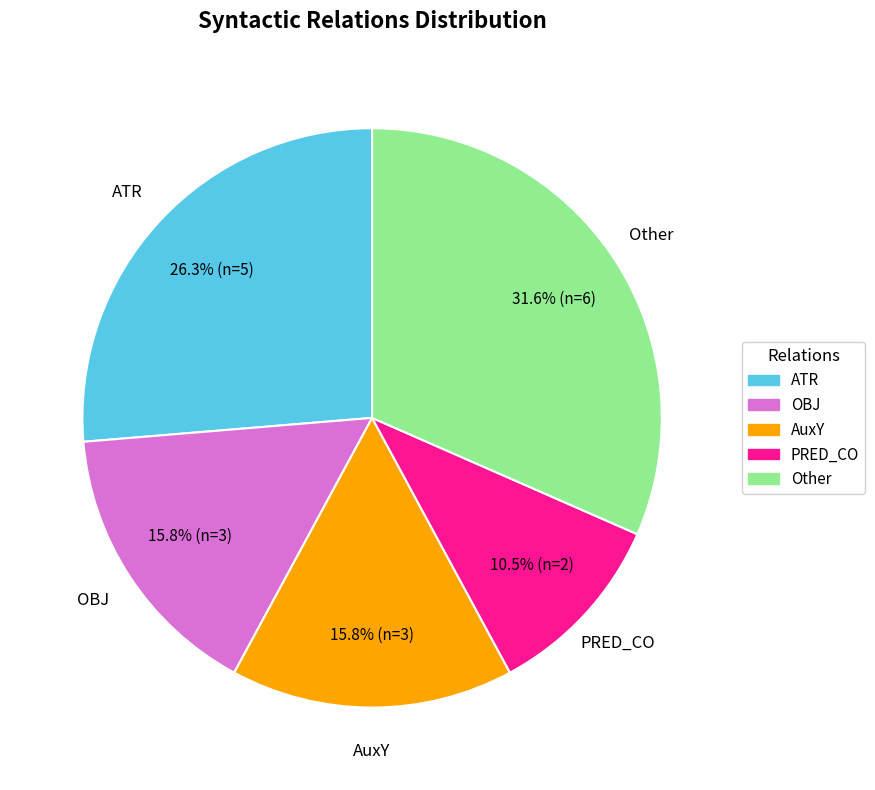

What is the ratio of the value at Other to the value at OBJ?

2.0